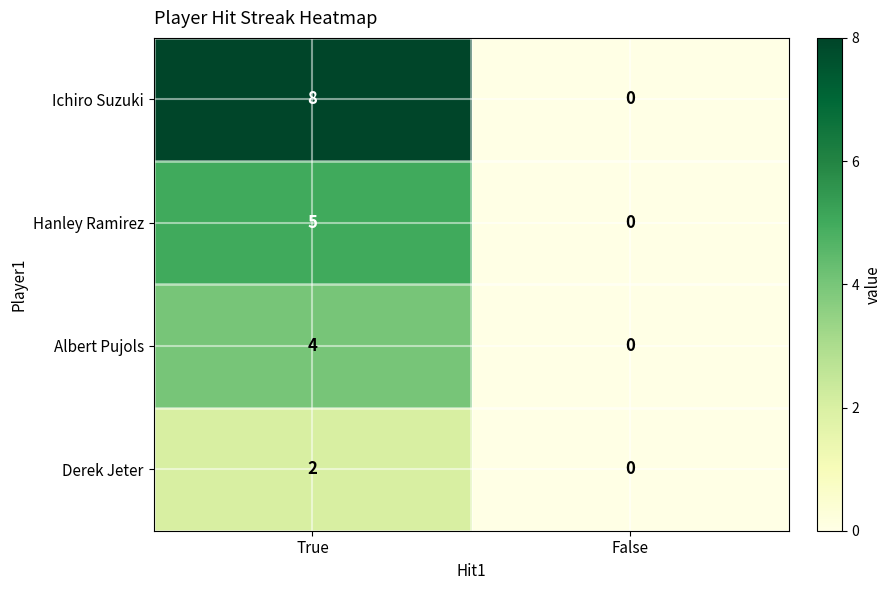

Which category has the lowest value across all series?

False